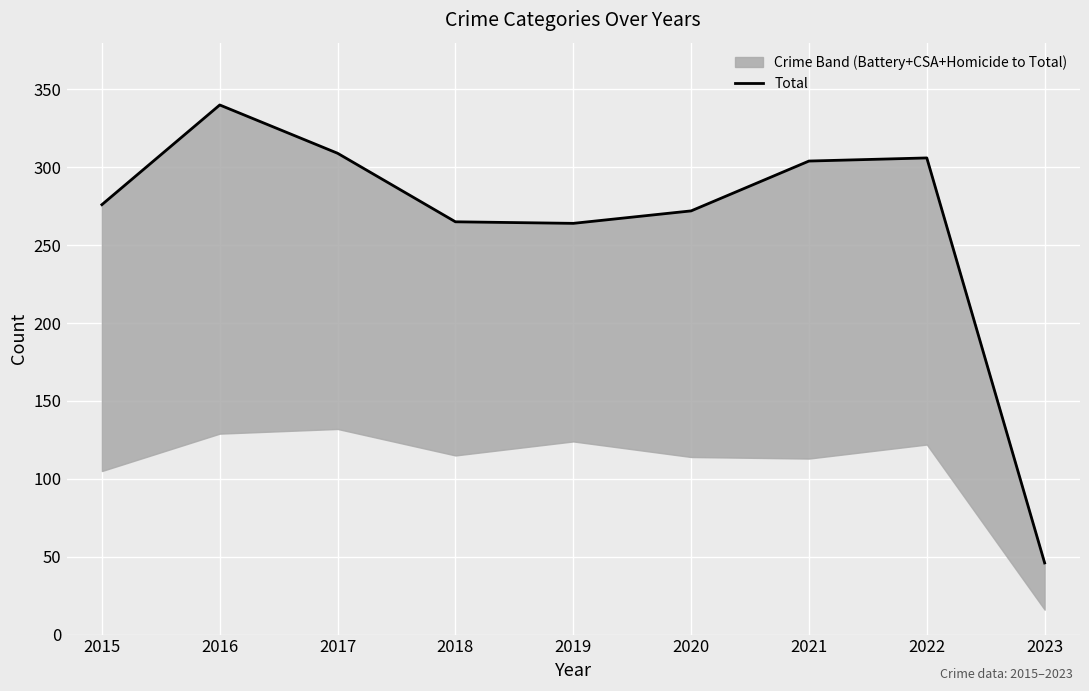

The chart shows a value of 91 at 2015. True or false?

False